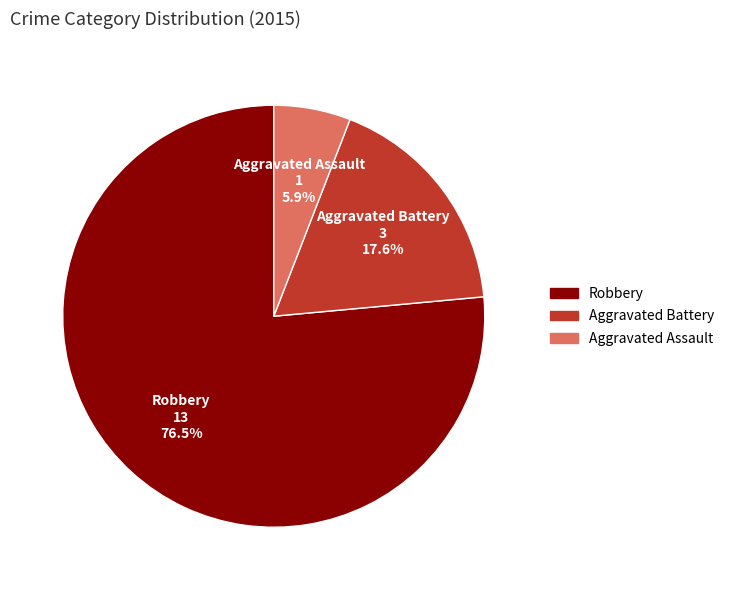

How much of the chart is everything except Robbery?

23.5%